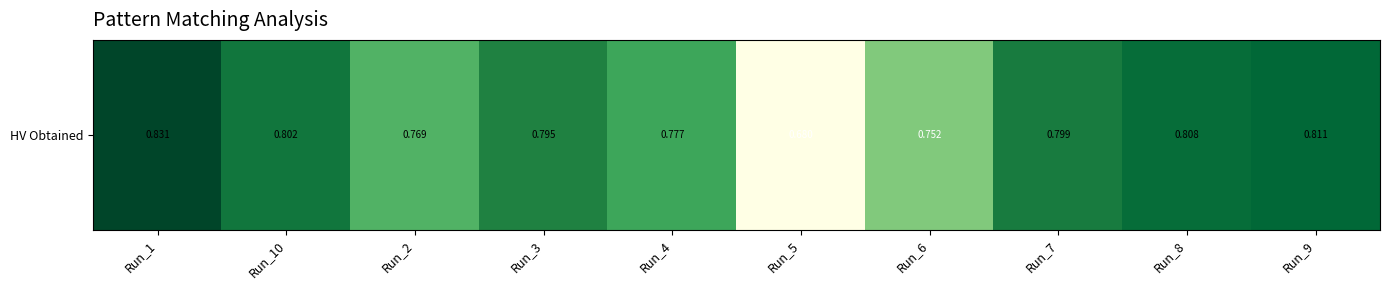

True or false: the data shows 1.2 at Run_3.

False